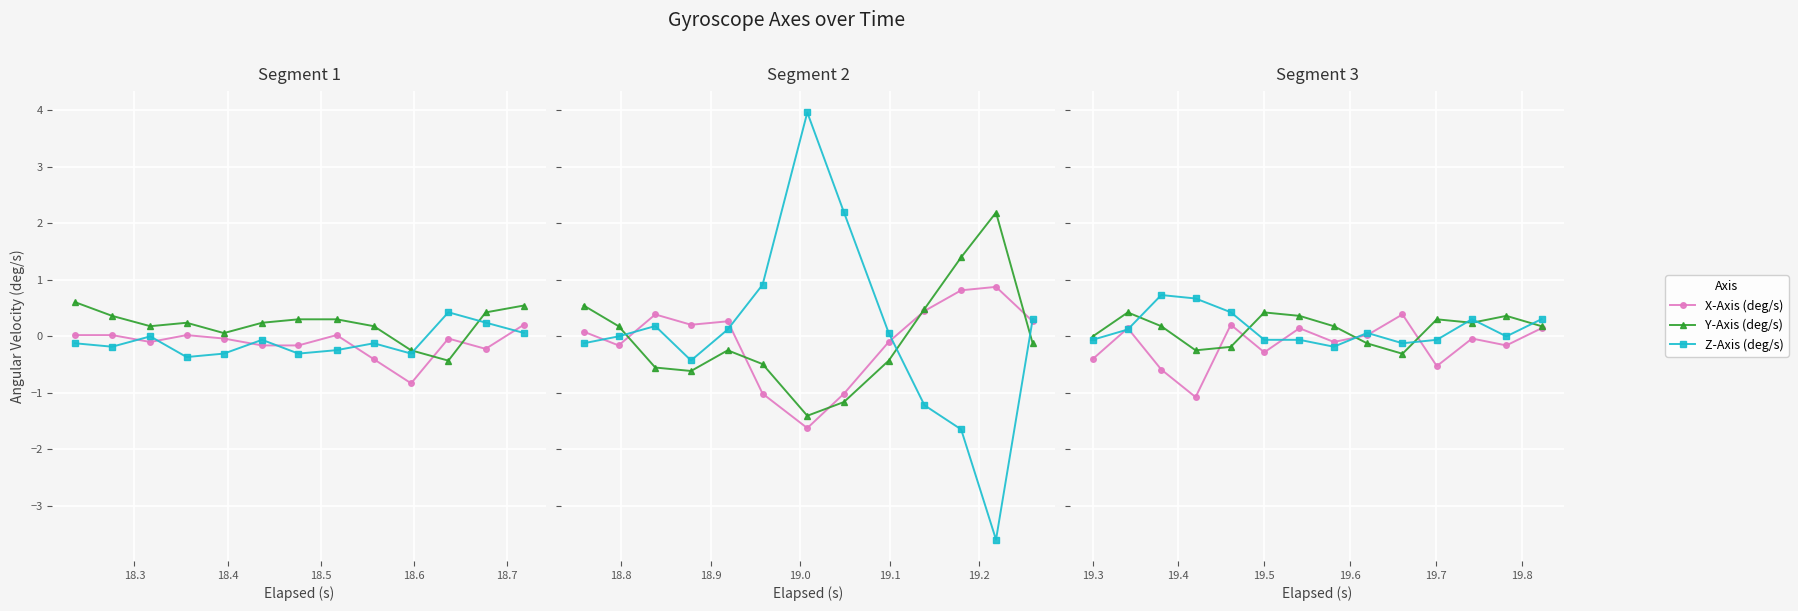

Is it true that X-Axis (deg/s) equals -0.2 at 7?

False